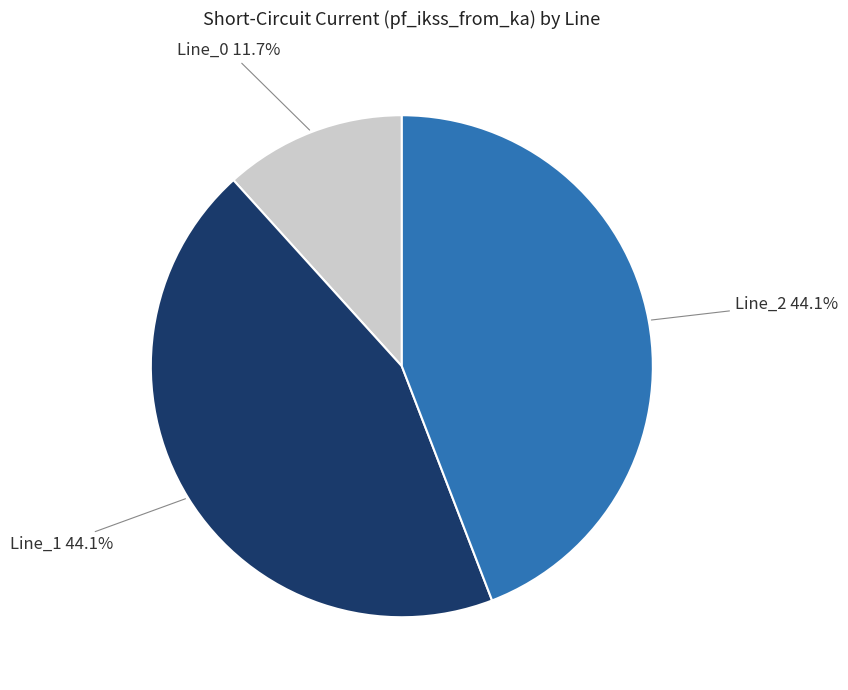

Does any single category account for the majority?

No